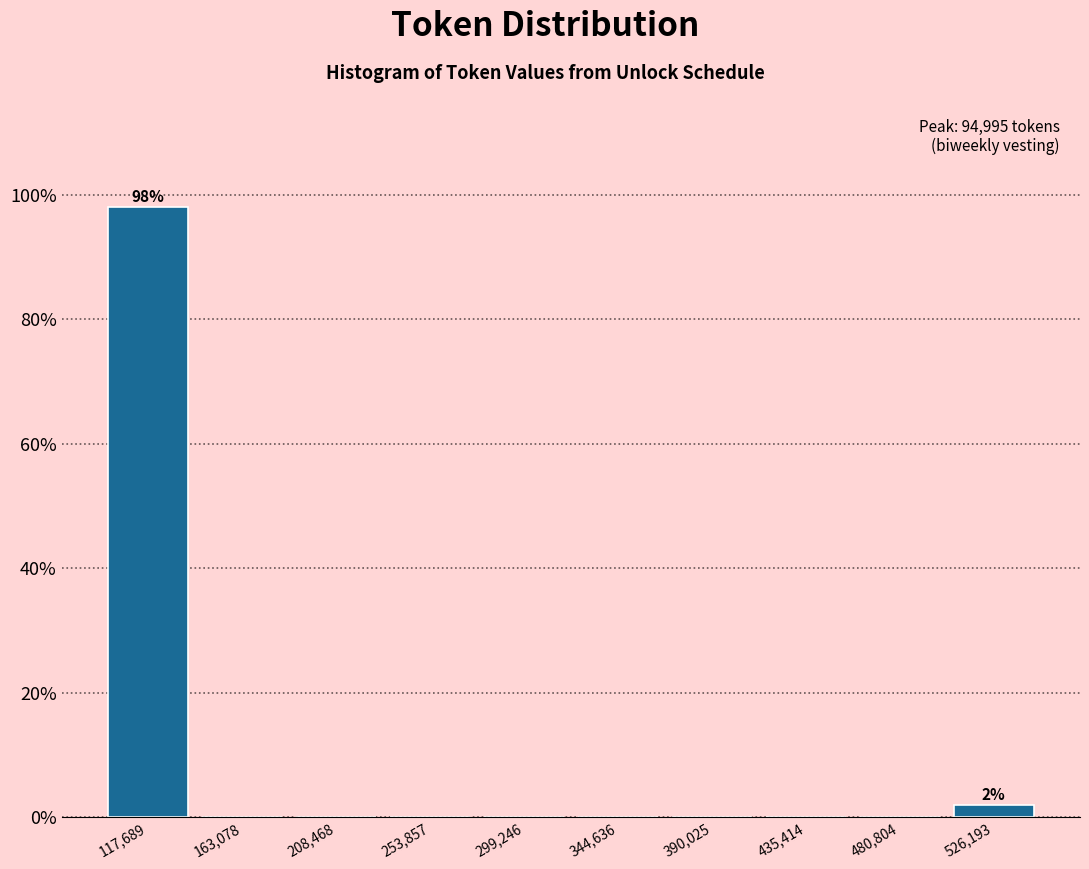

Which range on the x-axis has the tallest bar?

95000 to 140000